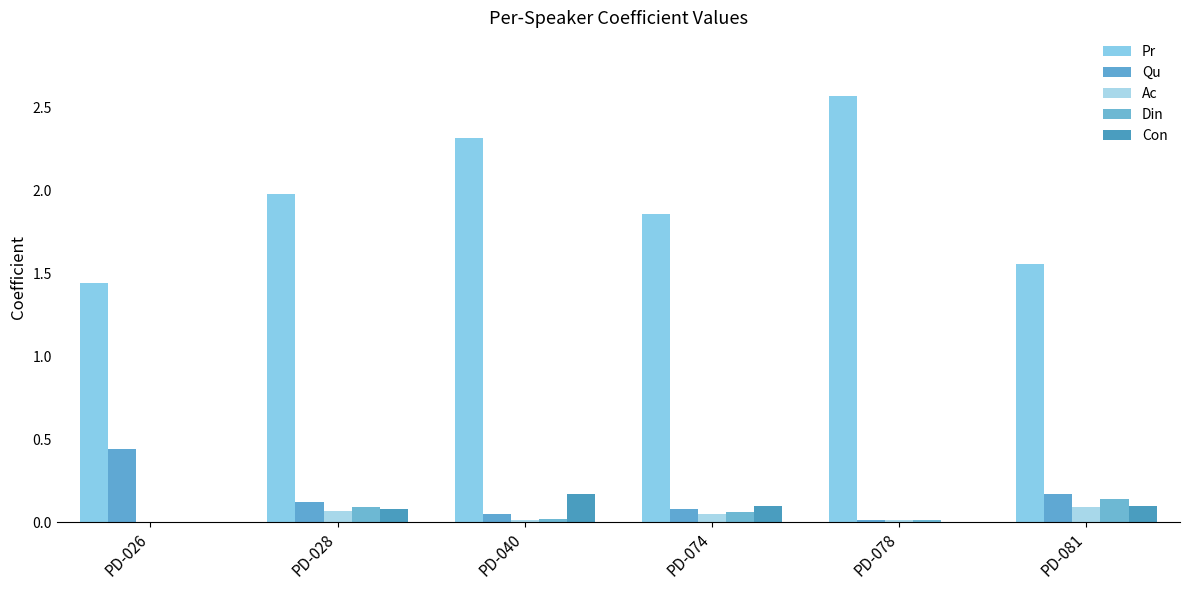

What is the greatest value displayed?

2.6